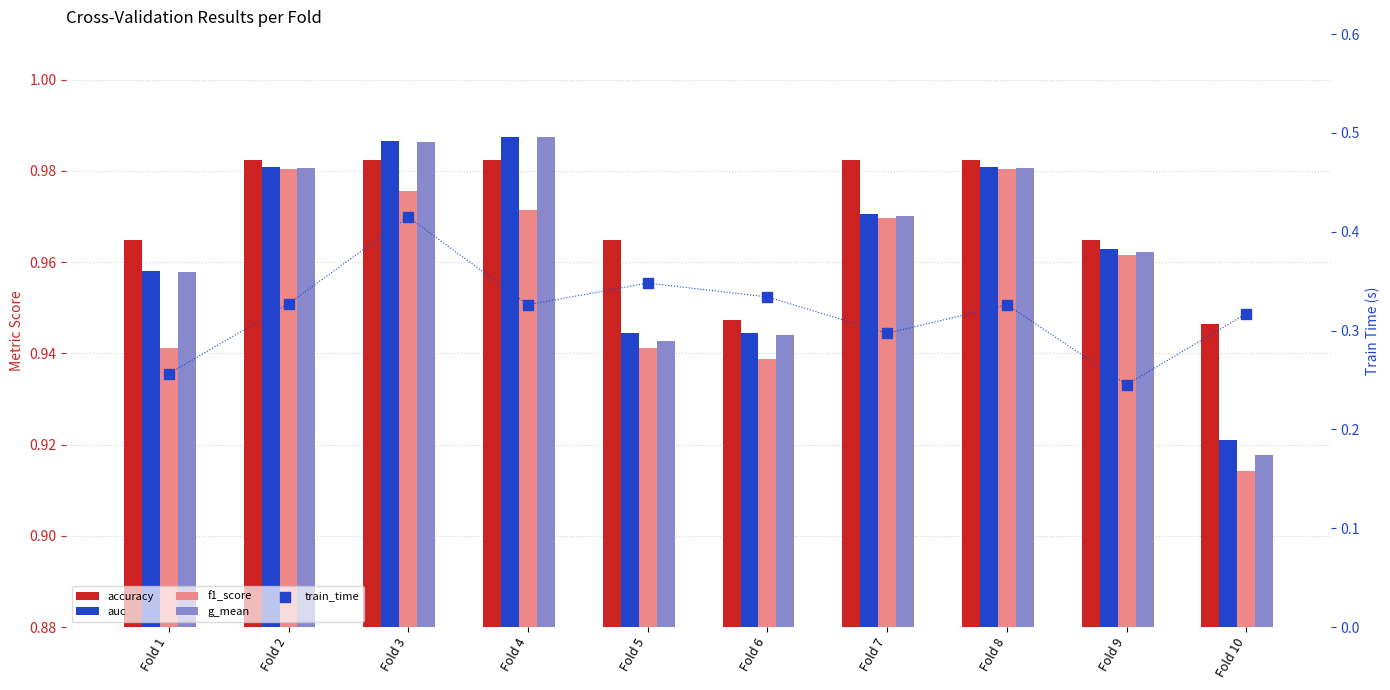

At which category is the sum across all series the highest?

Fold 3